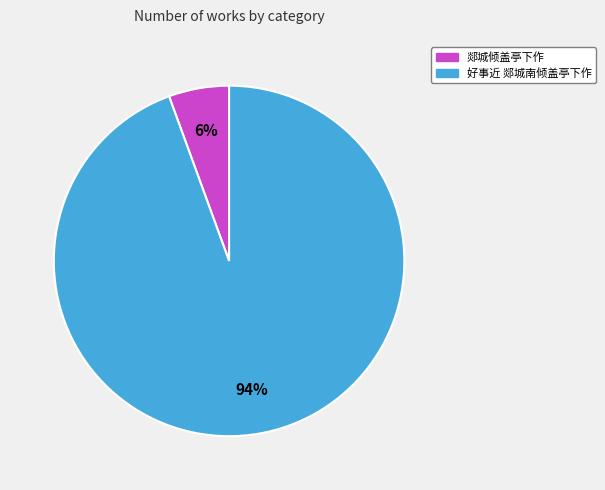

To the nearest percent, what portion does 好事近 郯城南倾盖亭下作 represent?

94%